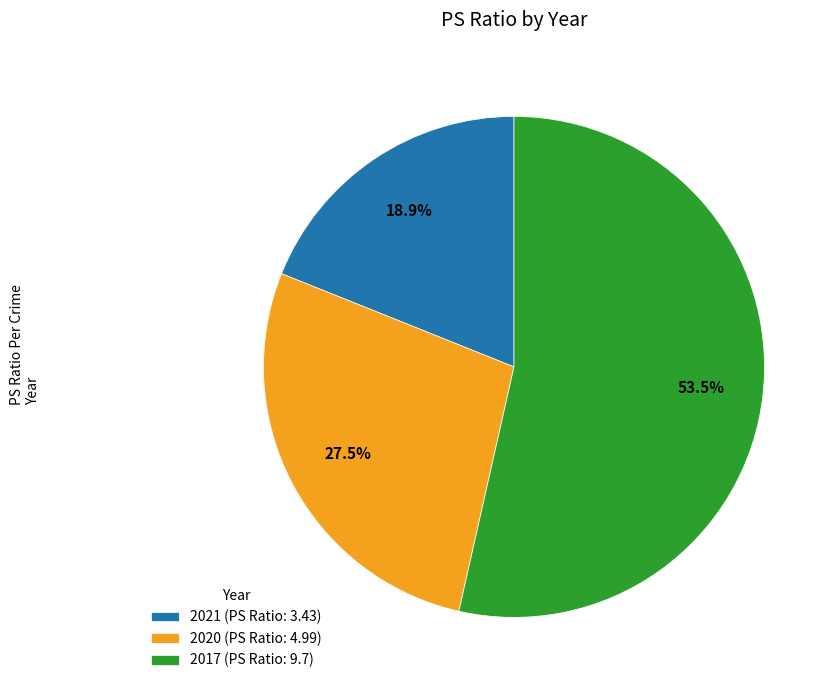

Rank the categories by value from highest to lowest.

2017, 2020, 2021